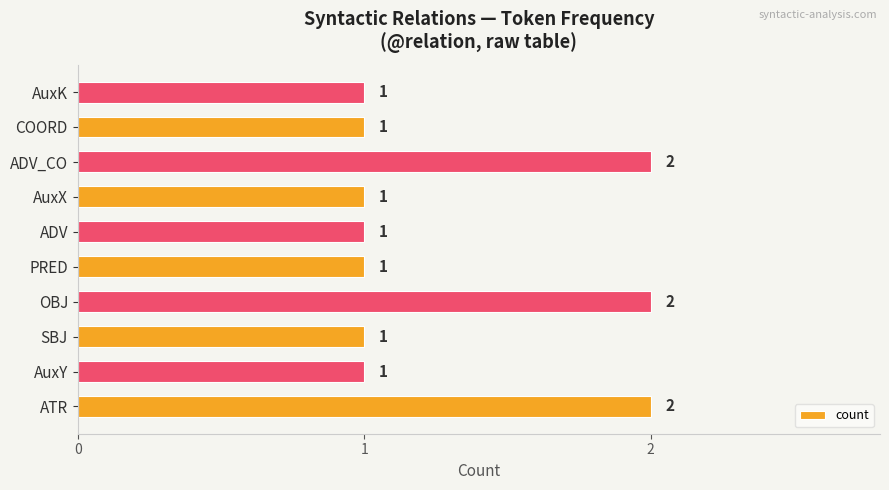

How many distinct data groups are displayed?

1